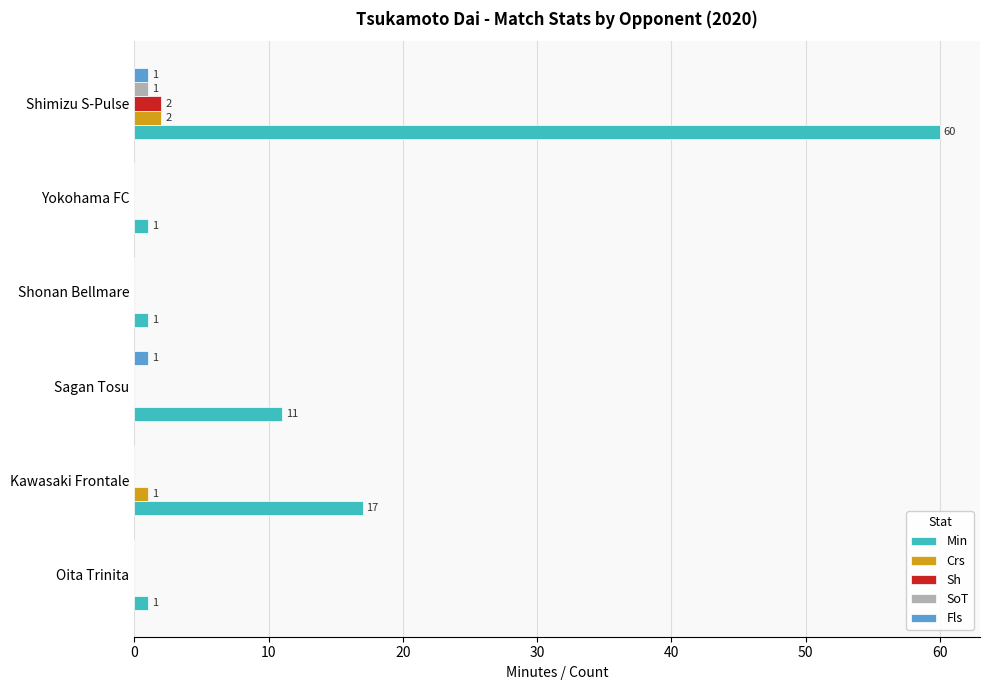

What is the sum of all SoT values?

1